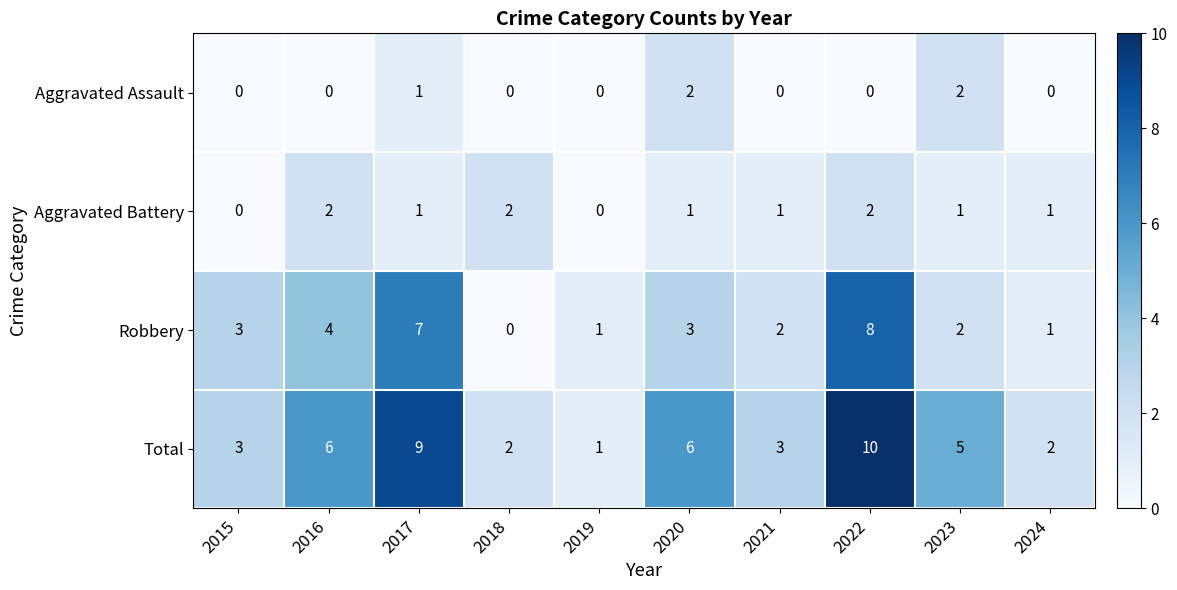

The Total series shows 10 at 2022. True or false?

True